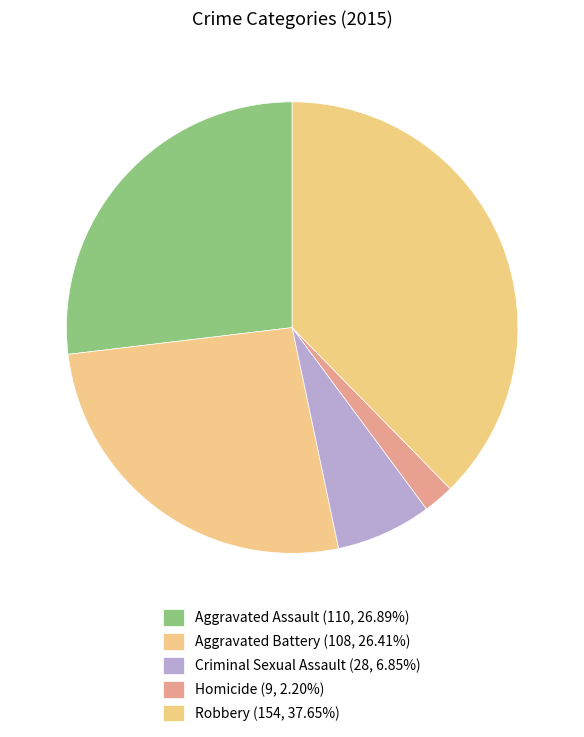

What portion of the pie excludes Criminal Sexual Assault?

93.2%